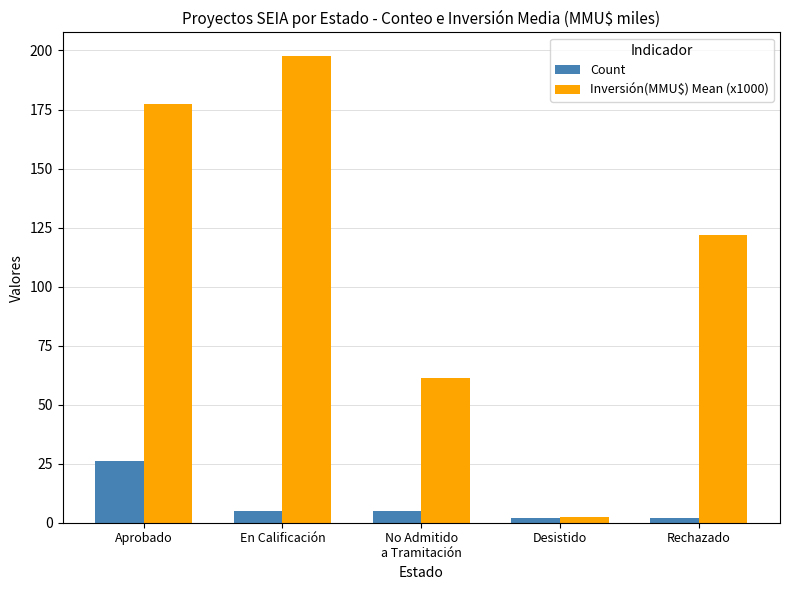

Reading left to right, extract all data points from this chart.

Count: Aprobado=26.0	En Calificación=5.0	No Admitido
a Tramitación=5.0	Desistido=2.0	Rechazado=2.0
Inversión(MMU$) Mean (x1000): Aprobado=177.2	En Calificación=197.8	No Admitido
a Tramitación=61.5	Desistido=2.4	Rechazado=121.8